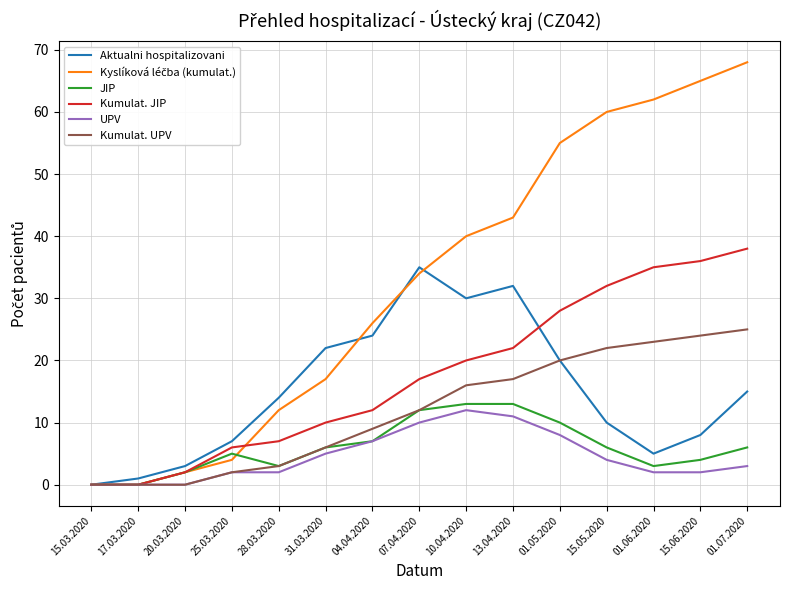

True or false: JIP has a value of 12 at 04.04.2020.

False